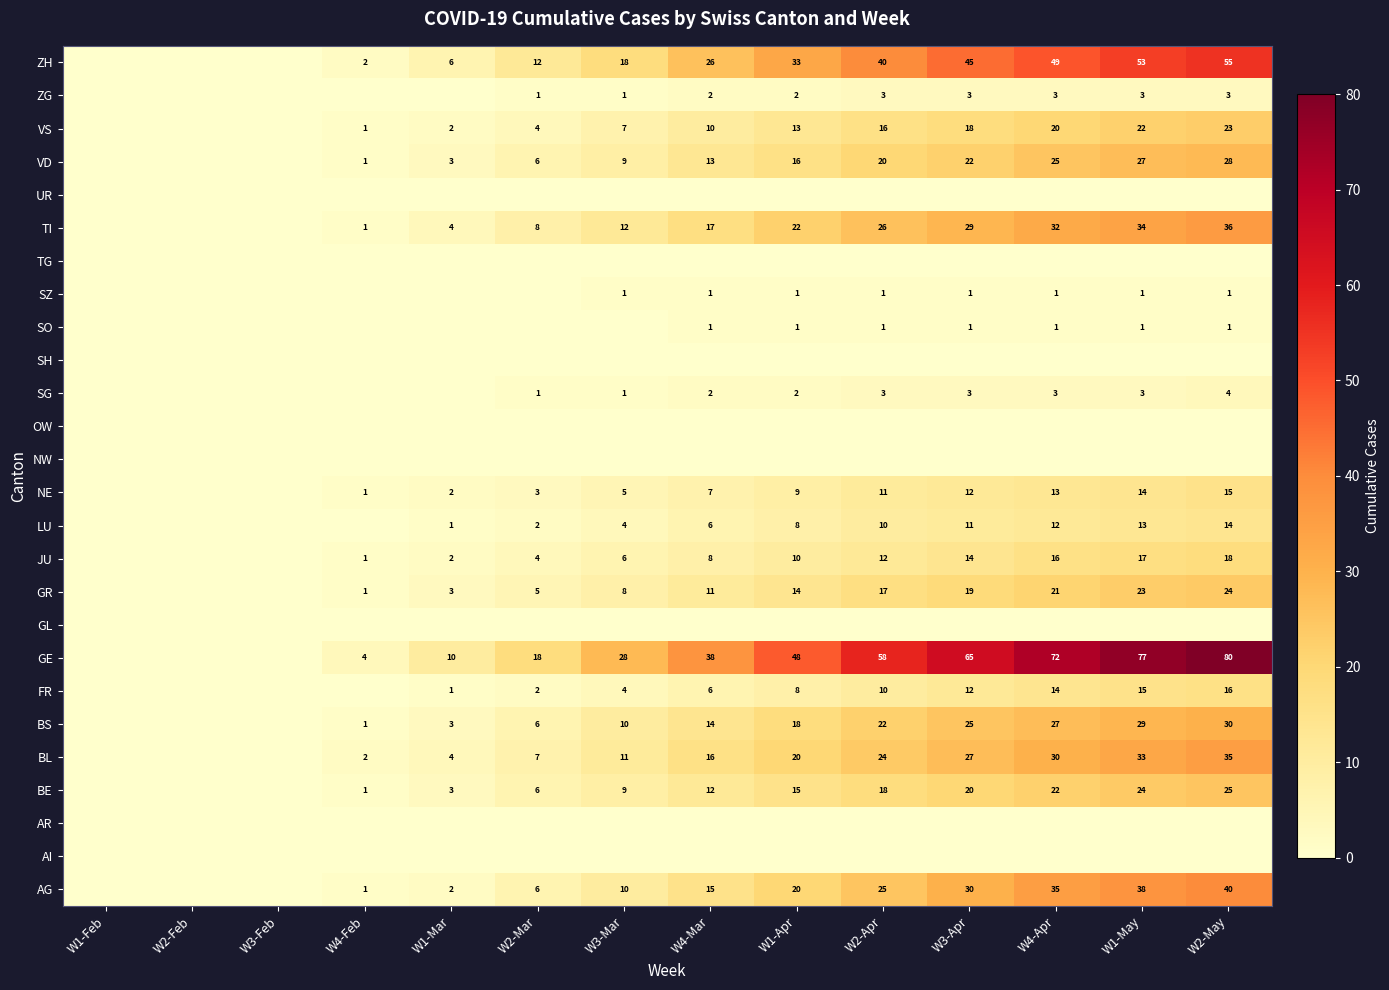

True or false: SG has a value of 2 at W1-May.

False